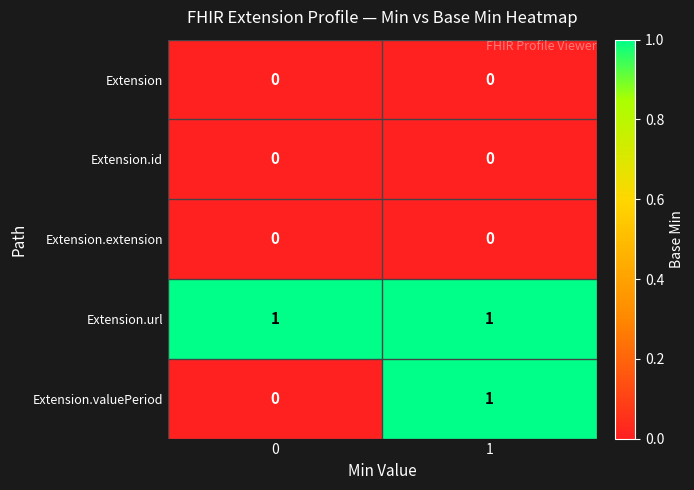

Which series has the widest spread of values?

Extension.valuePeriod